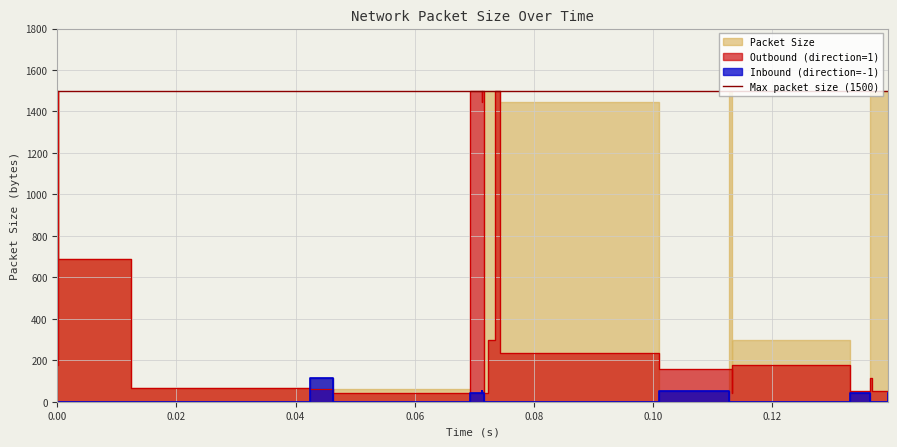

At how many categories does at least one series exceed 582?

13